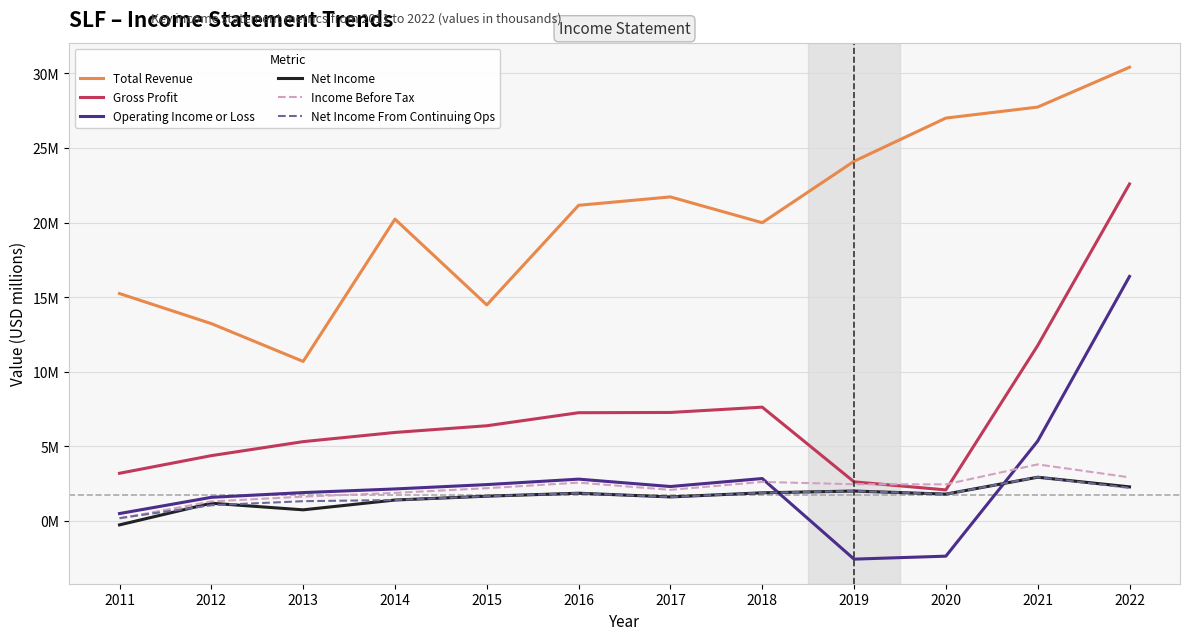

At which category does Gross Profit reach its first local valley?

2020